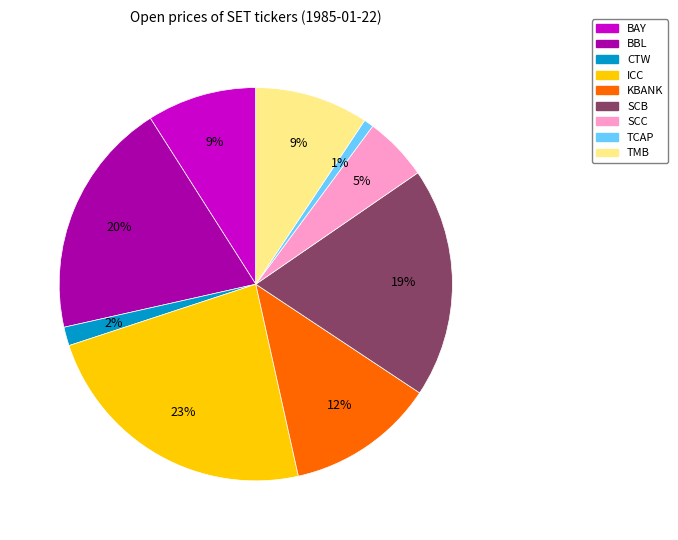

How many segments does this pie chart have?

9